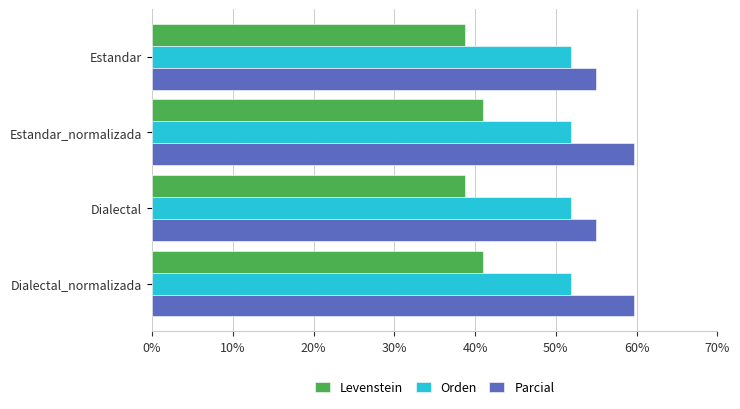

List the series in order of their peak value, lowest first.

Levenstein, Orden, Parcial